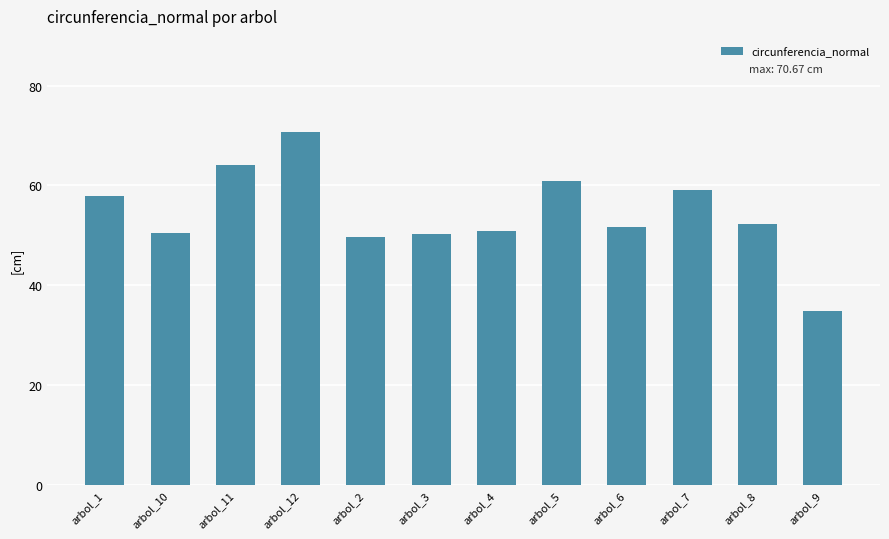

Between arbol_11 and arbol_4, which is larger?

arbol_11